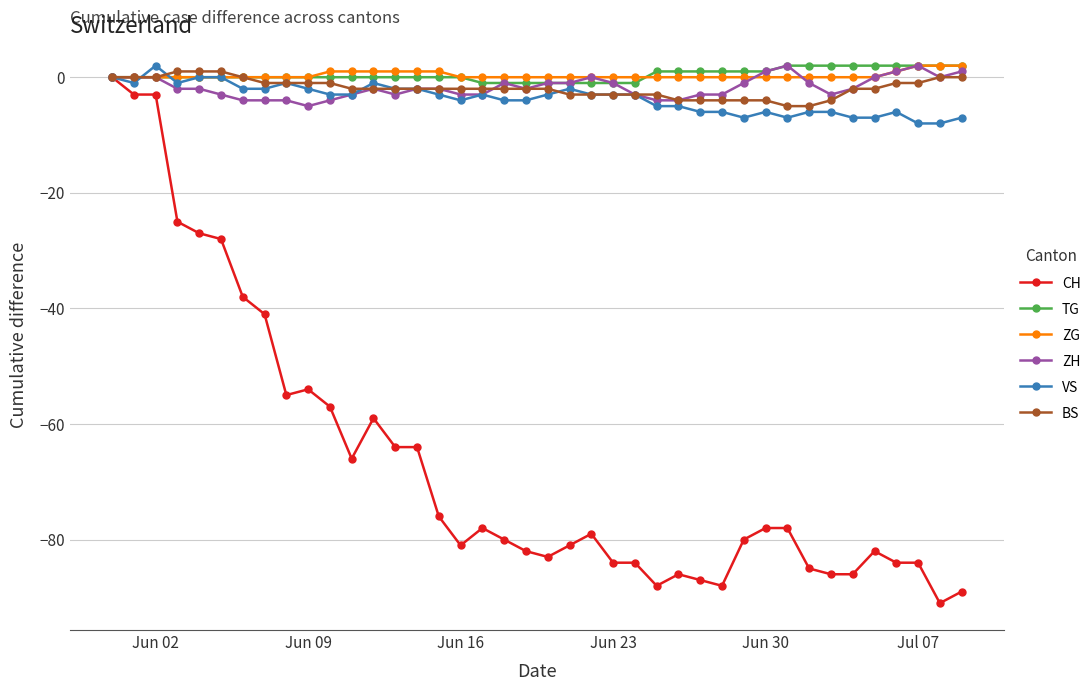

Which series has the widest spread of values?

CH